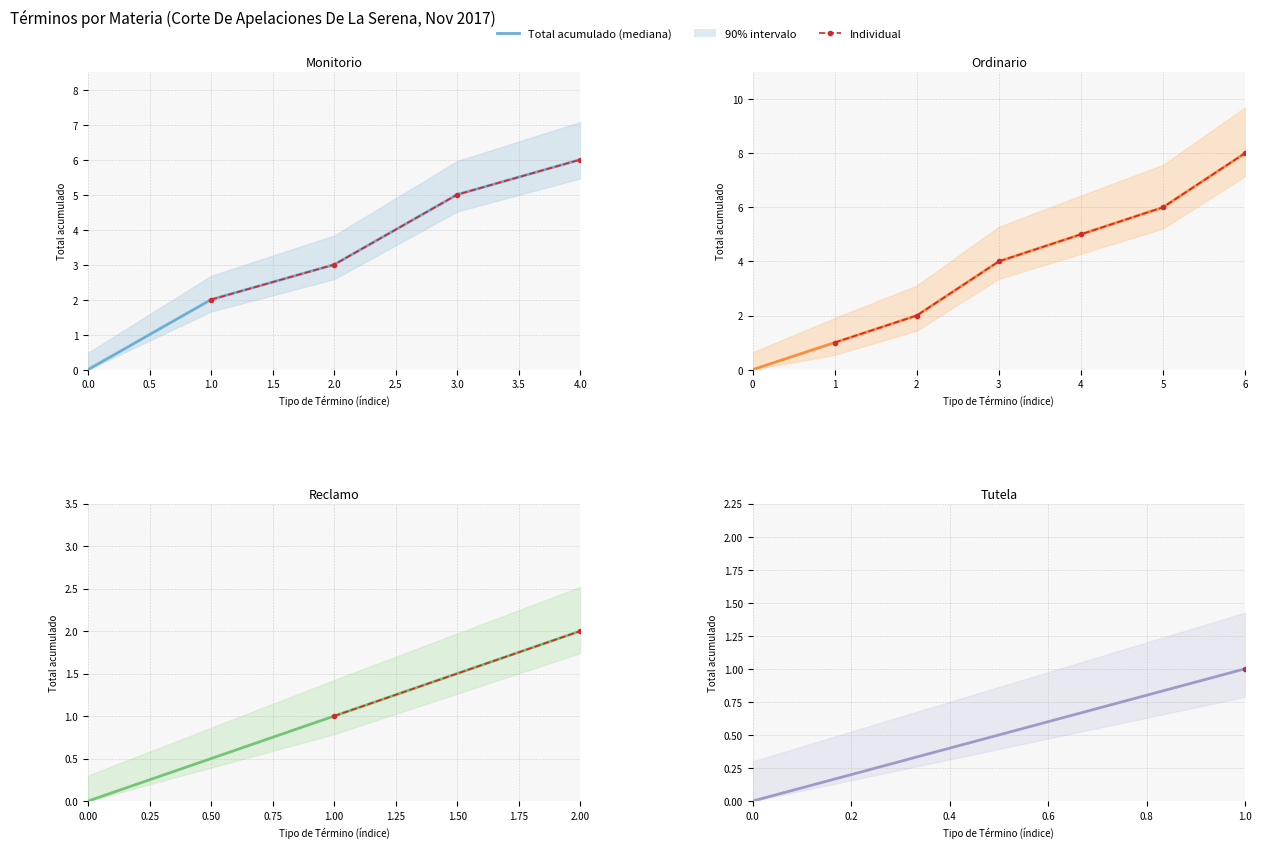

Does the chart have visible grid lines?

Yes